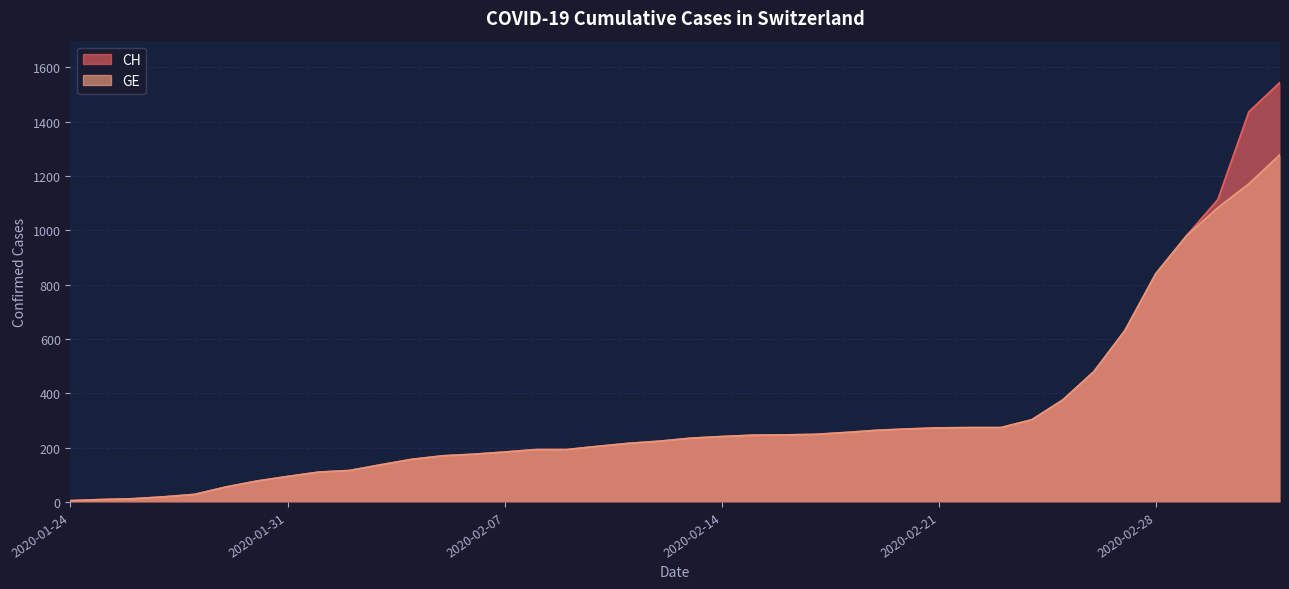

The value of CH at 2020-02-25 is 375. True or false?

True